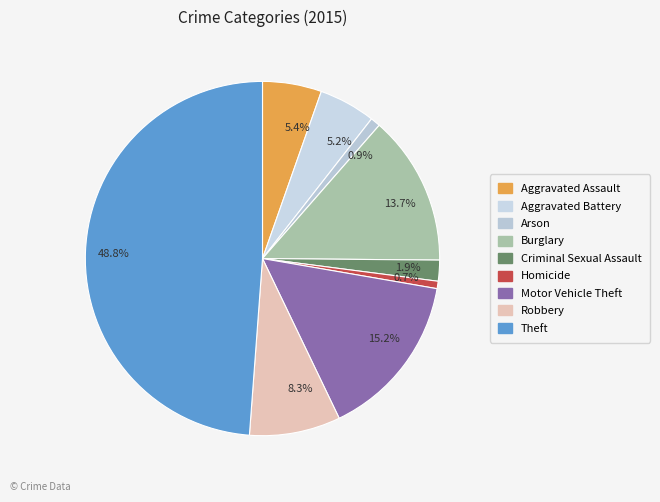

Which has a higher value, 0.7% or 48.8%?

48.8%